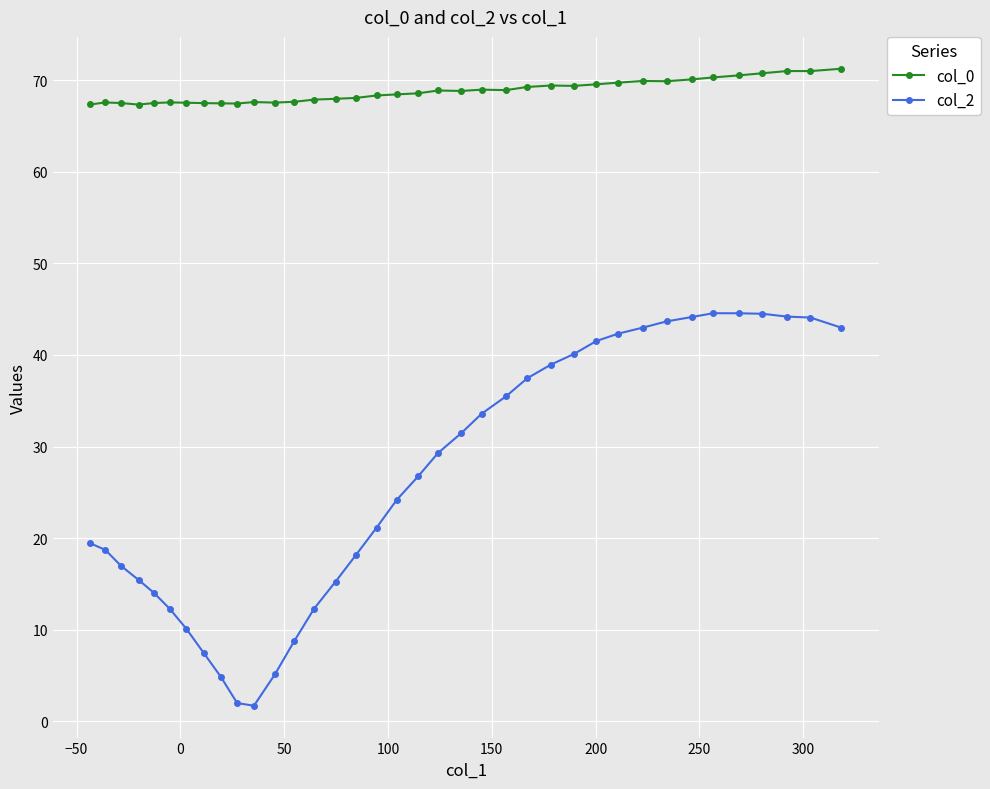

What is the average value of the col_2 series?

26.5